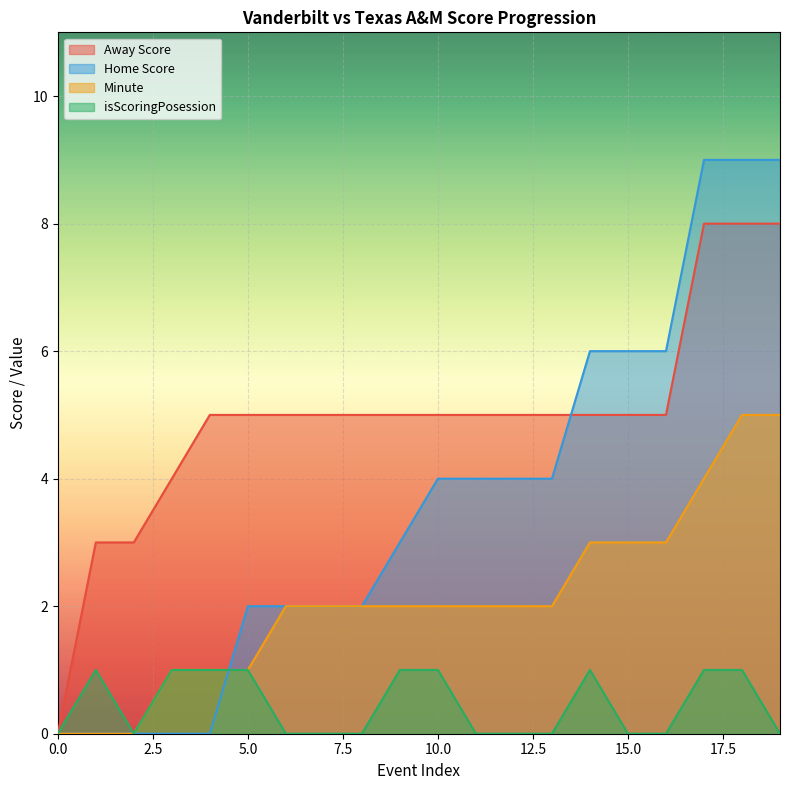

True or false: Home Score has a value of 3 at 9.

True